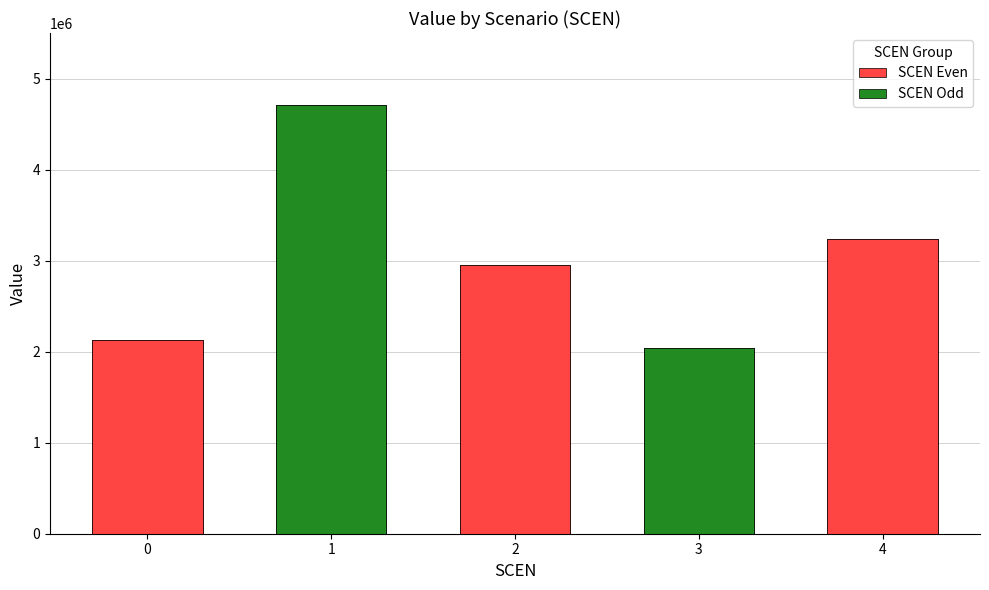

Reading left to right, extract all data points from this chart.

2132143.9	4712413.9	2946367.0	2038376.6	3238678.5